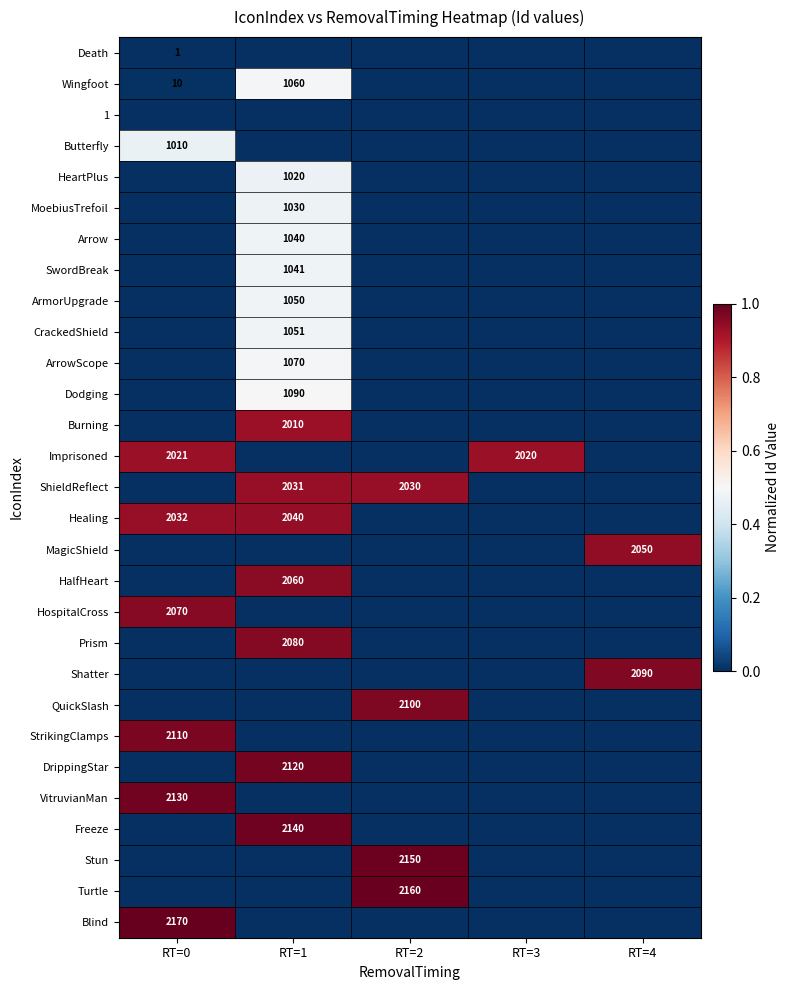

The HalfHeart series shows 2060 at RT=1. True or false?

True